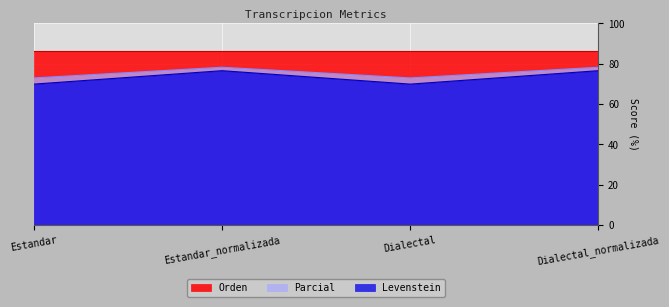

List the labels in order of Levenstein value, smallest first.

Estandar, Dialectal, Estandar_normalizada, Dialectal_normalizada